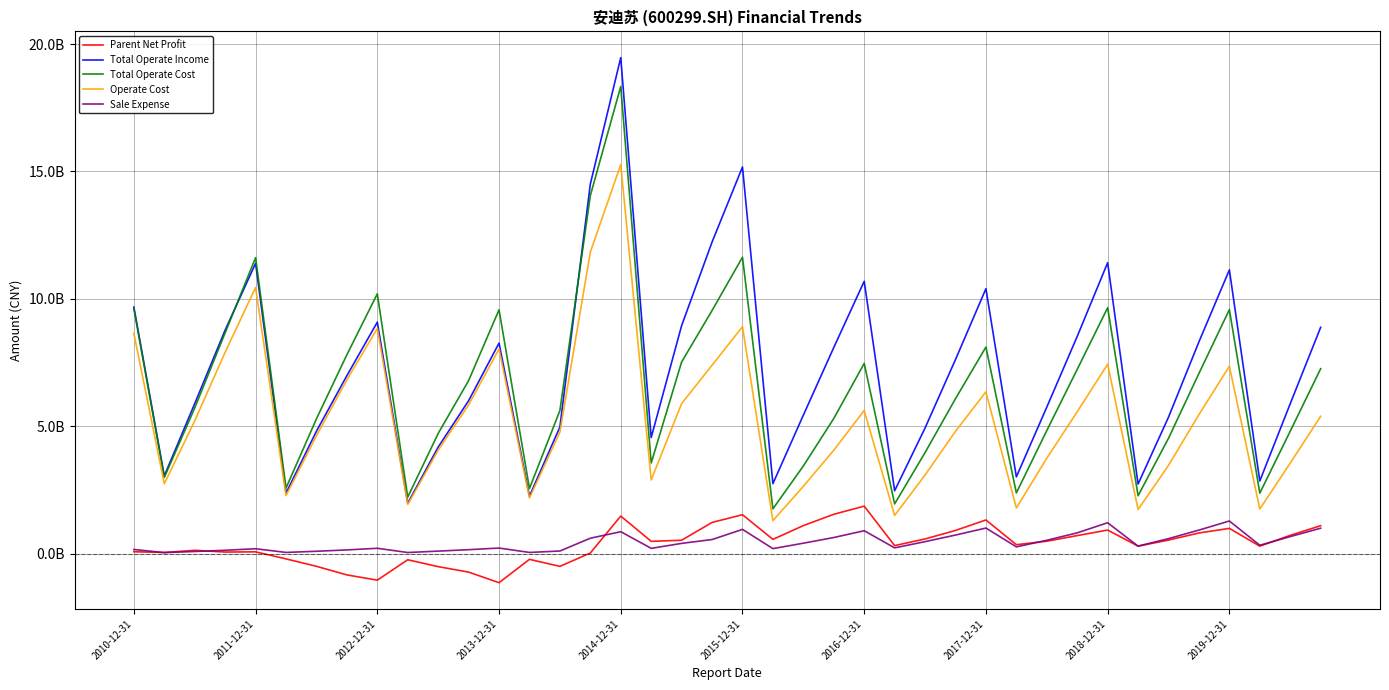

What is the maximum value shown in the chart?

19464593278.0